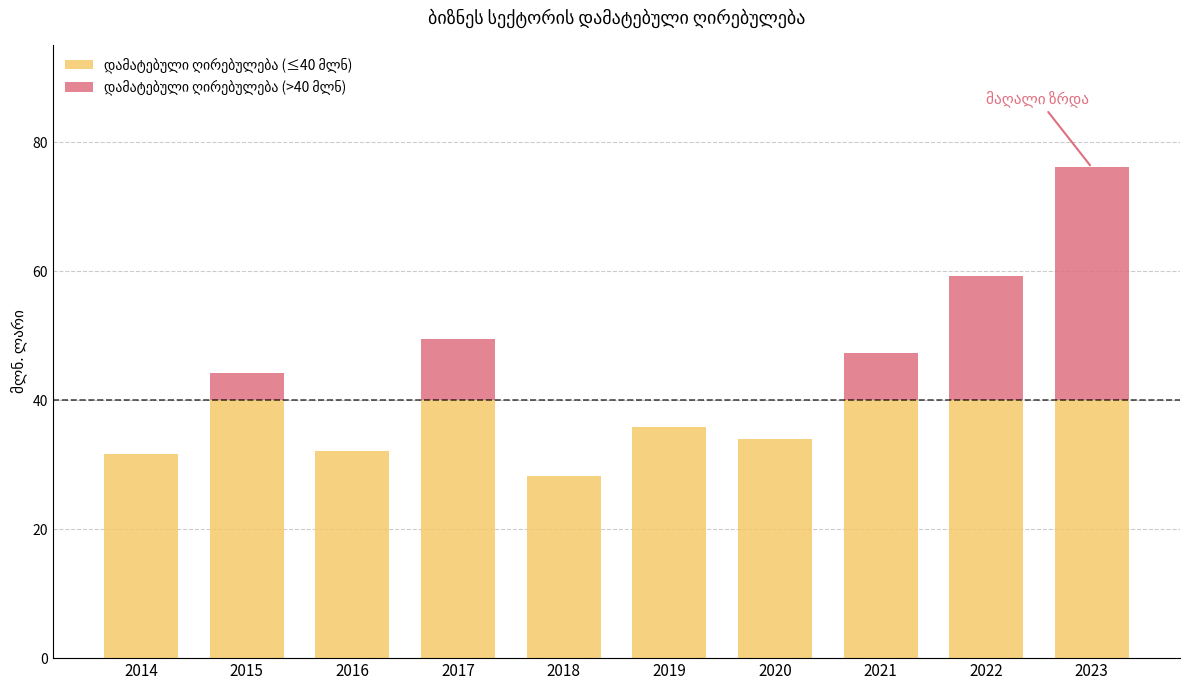

What is the ratio of the value at 2017 to the value at 2014?

1.6